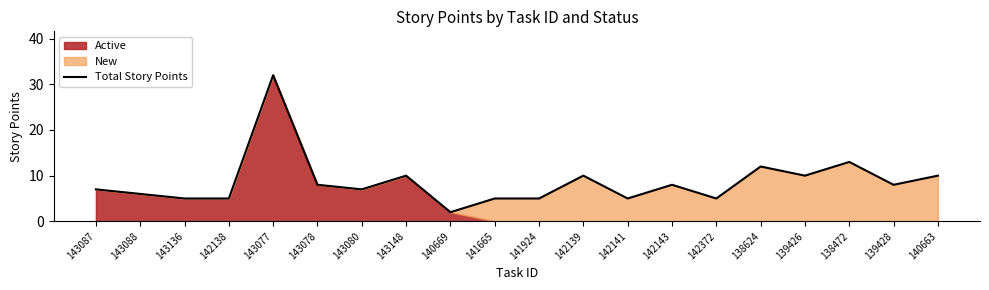

How many interior local valleys (lower than both neighbors) does the data have?

6